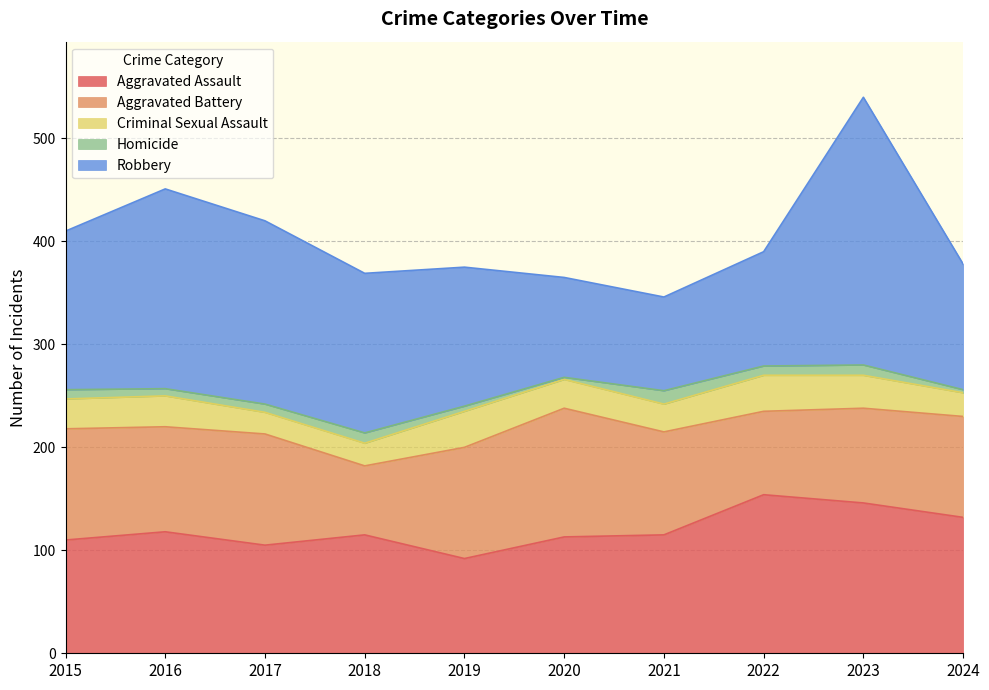

What are all the series names shown in the legend?

Aggravated Assault, Aggravated Battery, Criminal Sexual Assault, Homicide, Robbery